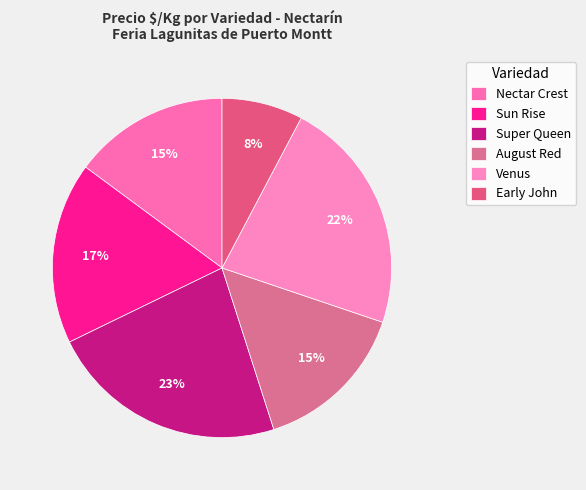

Between August Red and Super Queen, which is larger?

Super Queen